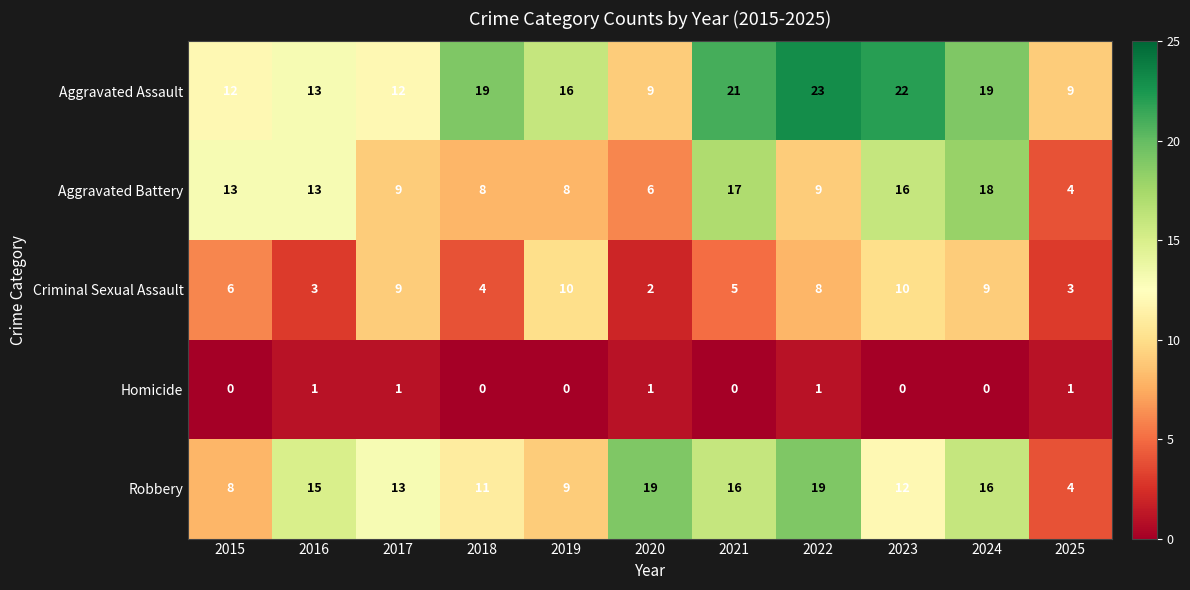

The Aggravated Assault series shows 25 at 2019. True or false?

False